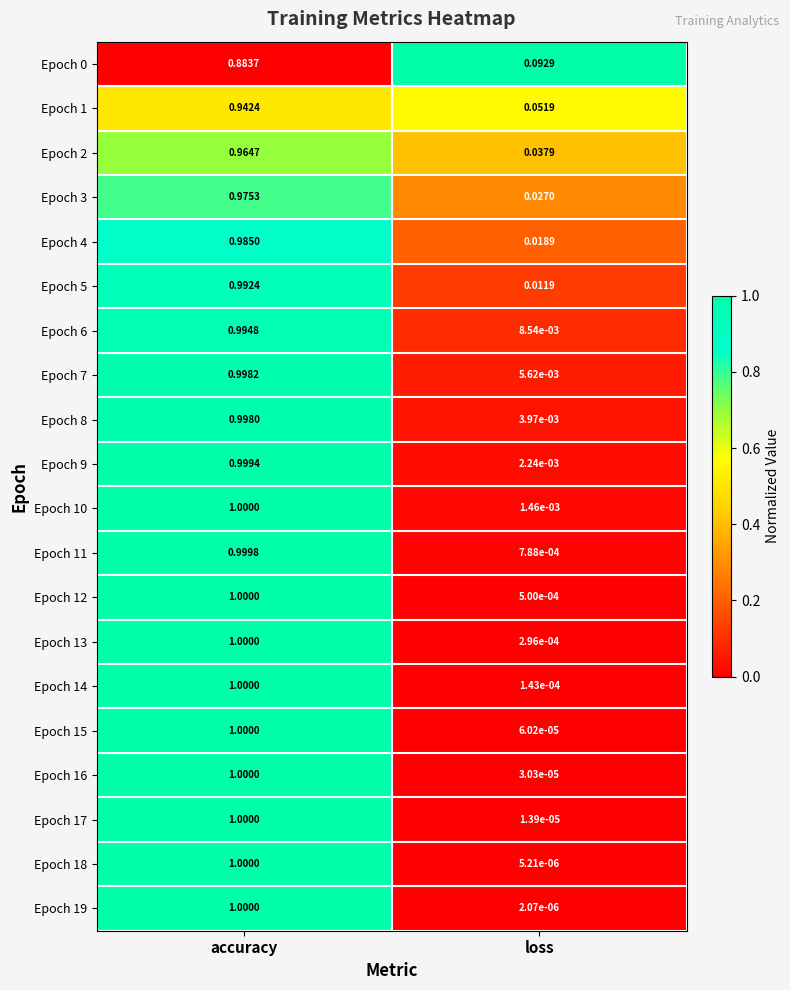

List the labels in order of Epoch 14 value, smallest first.

loss, accuracy